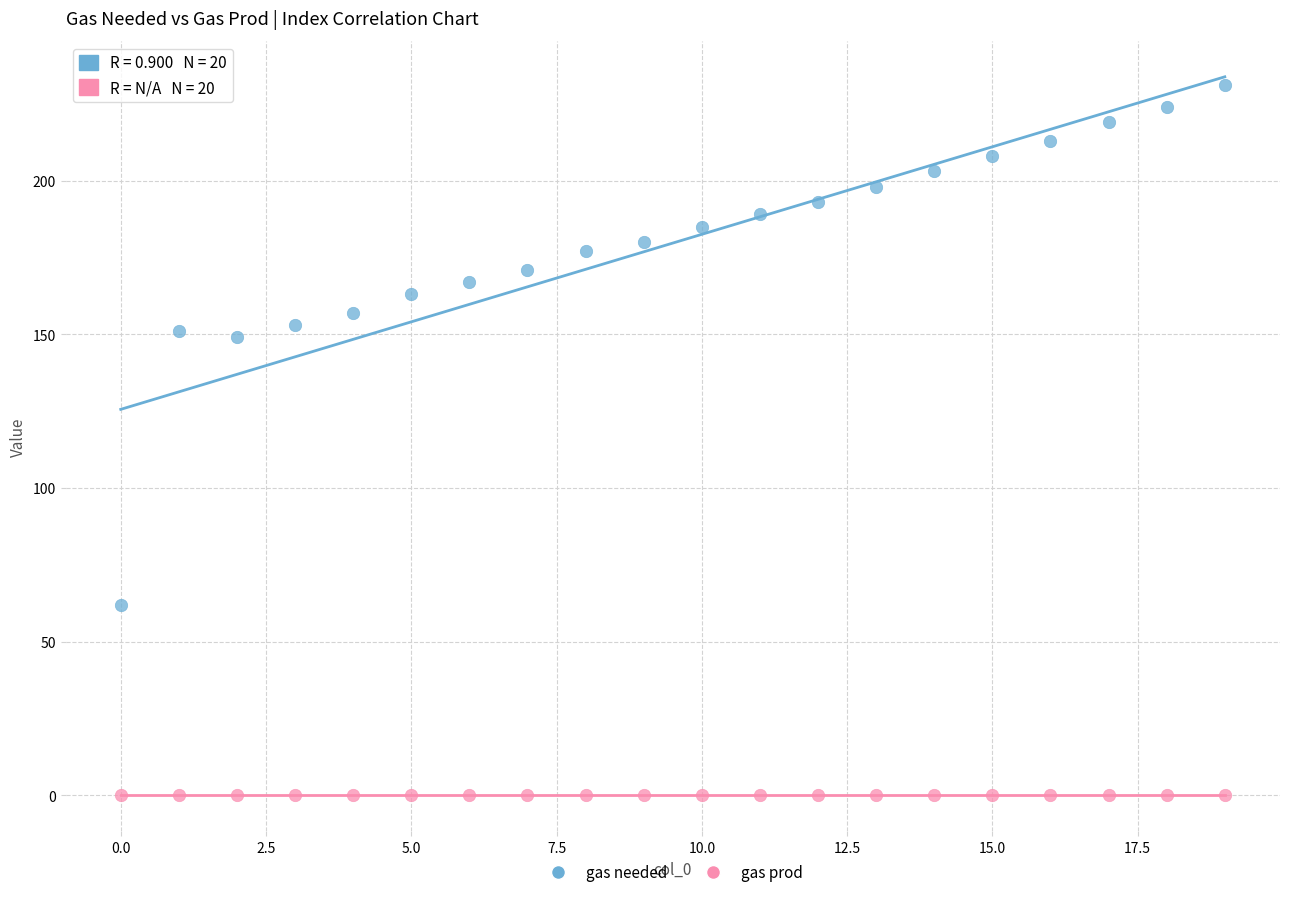

Which series contains the lowest Y value?

gas prod